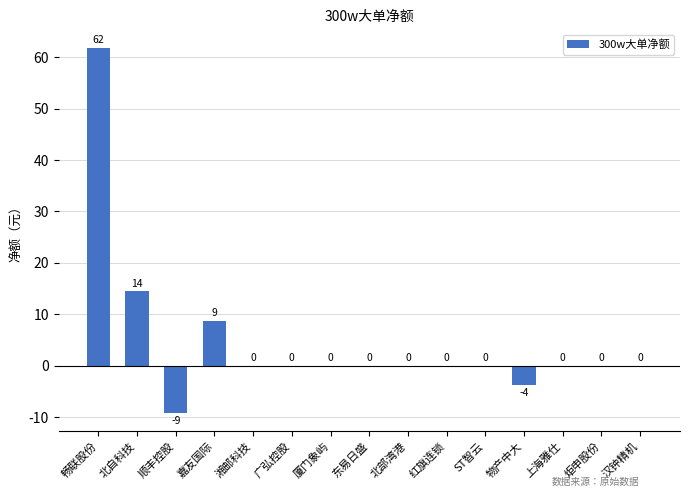

Where does the data first go above 0?

畅联股份